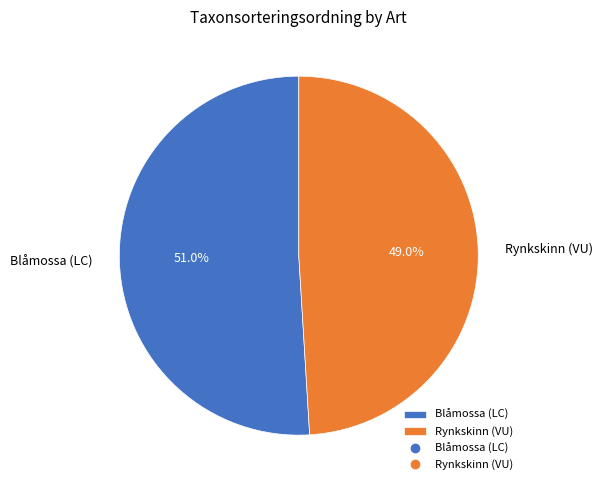

To the nearest percent, what is the difference between the largest and smallest slice percentages?

2%